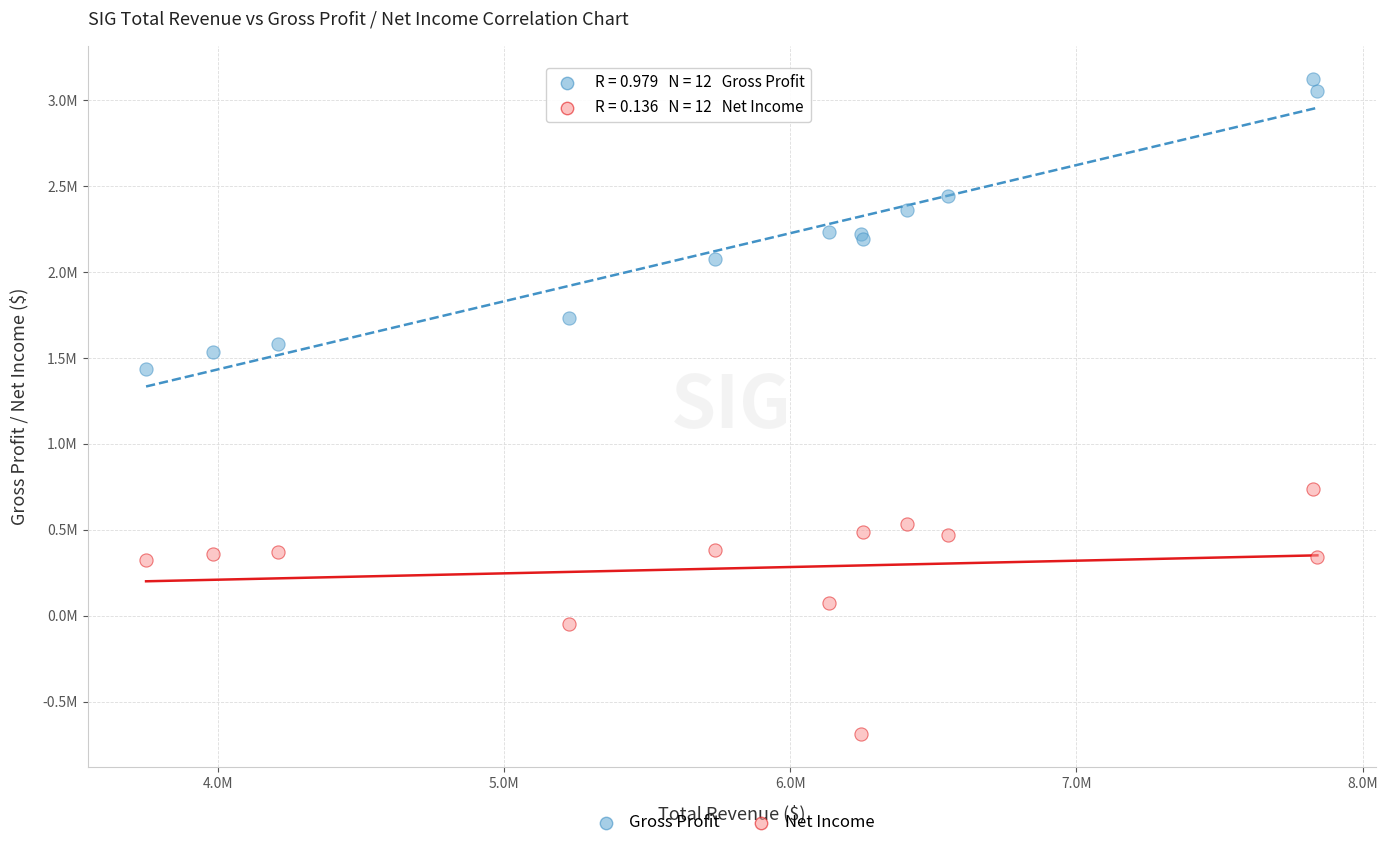

What are all the series names shown in the legend?

Gross Profit, Net Income